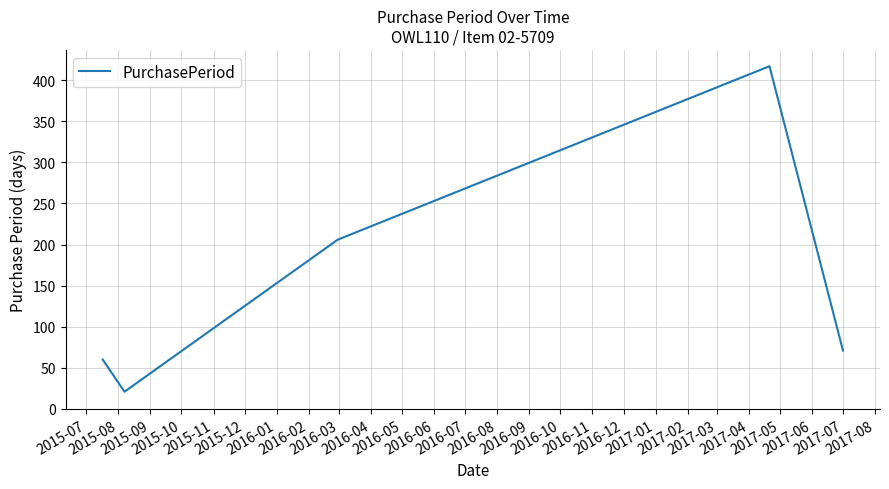

What is the average value?

155